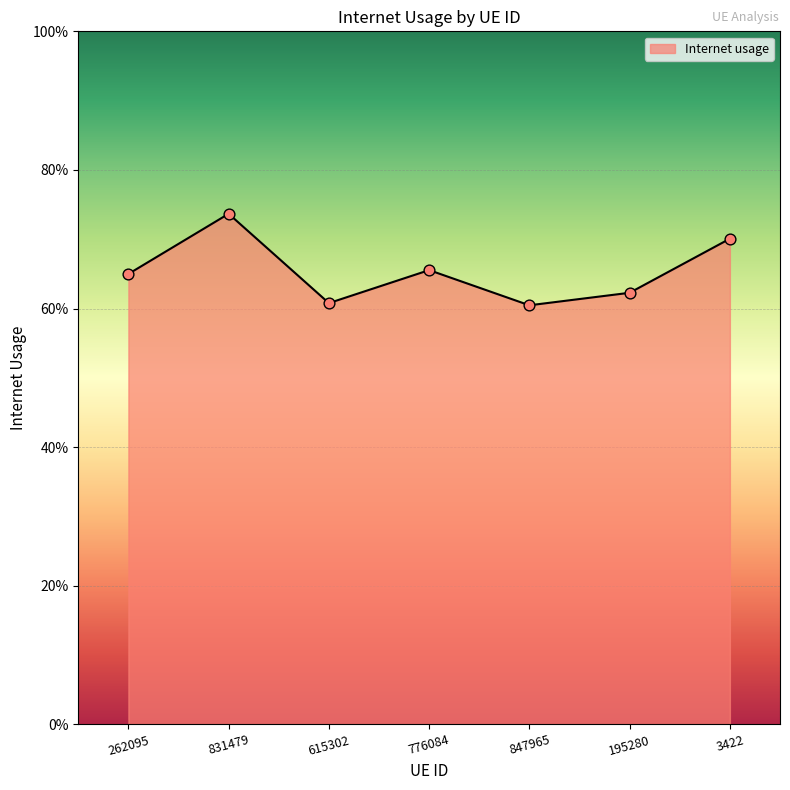

Which has a higher value, 847965 or 195280?

195280